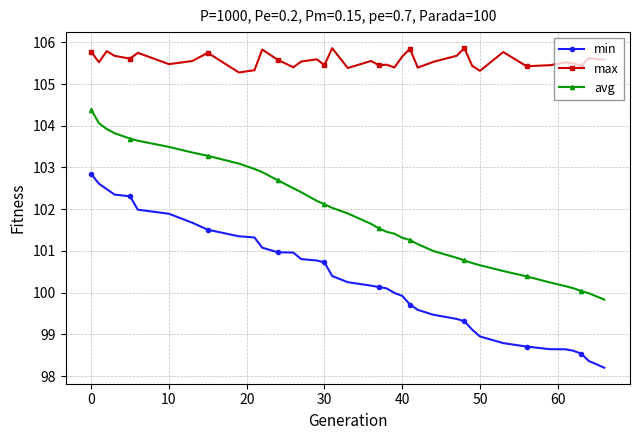

How many max values are between 105 and 106?

39